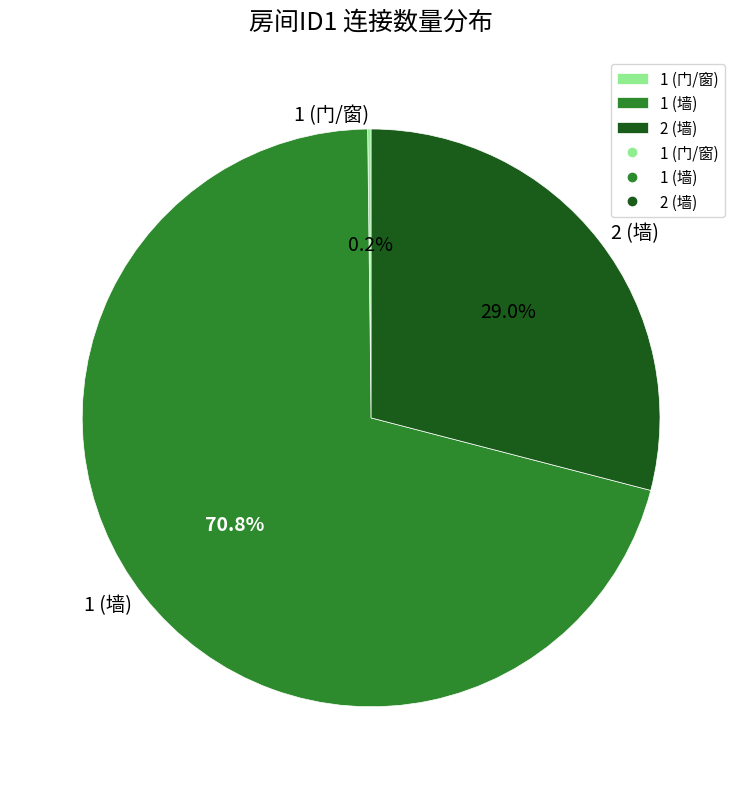

What is the majority slice?

1 (墙)